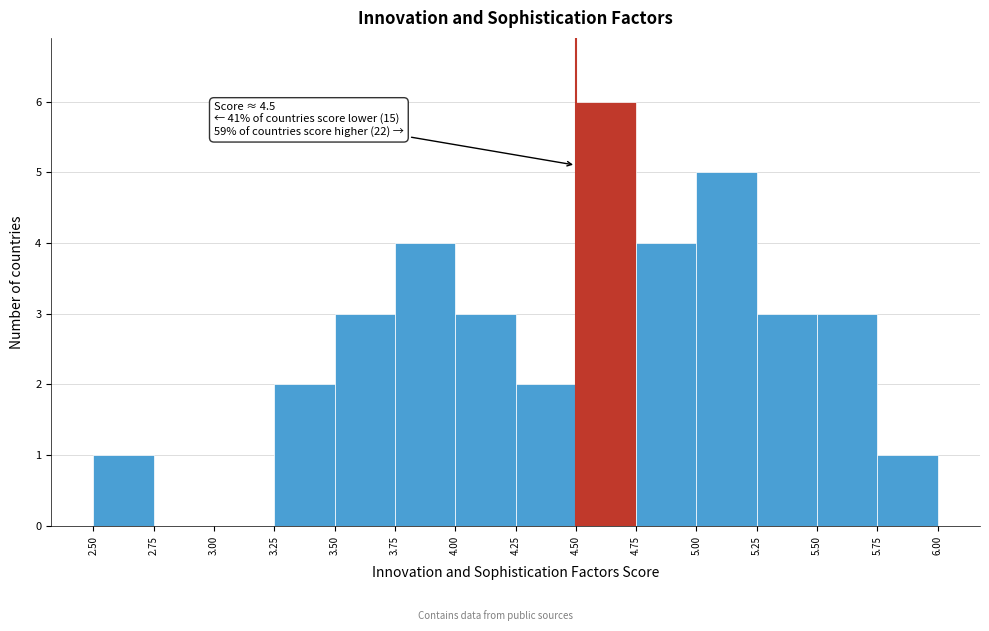

Over which range of the x-axis is the bar tallest?

4.50 to 4.75